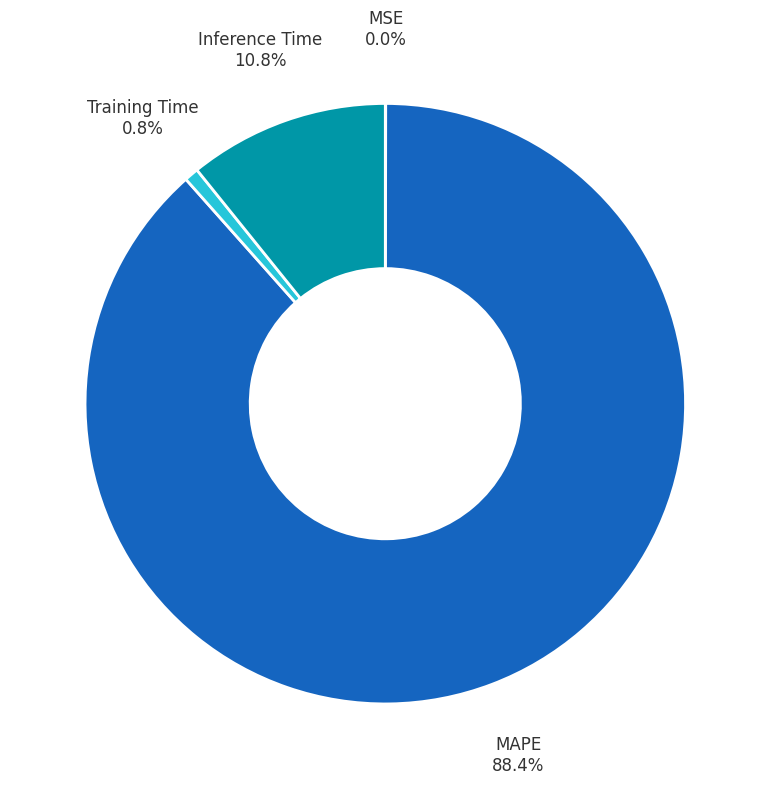

Which category has the biggest portion of the pie?

MAPE